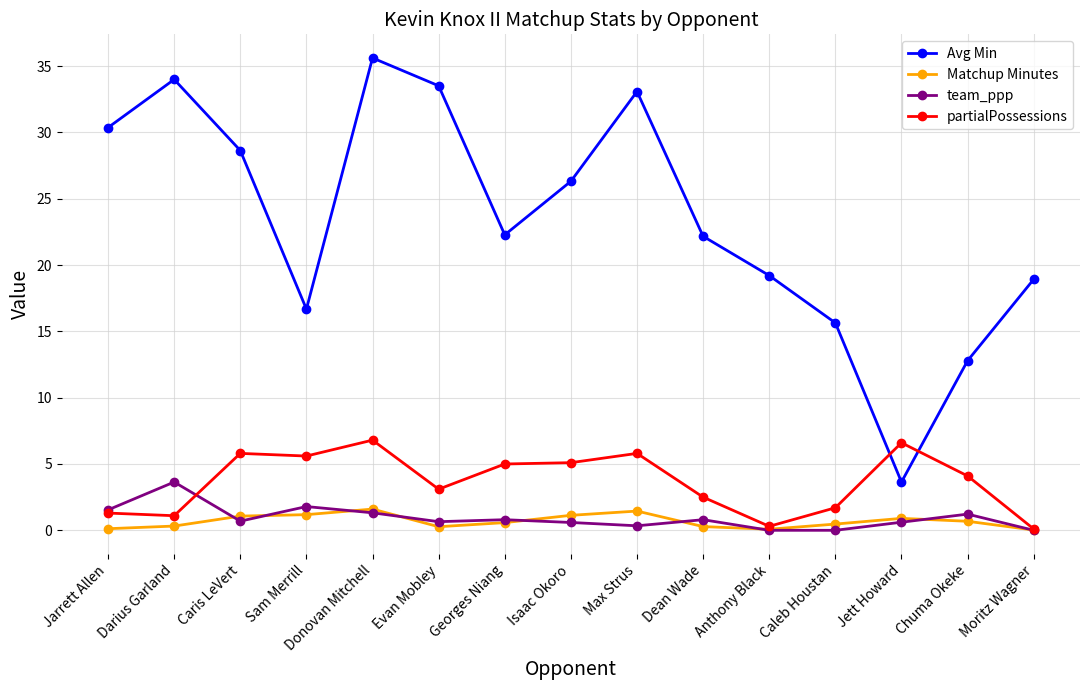

At which category is the sum across all series the highest?

Donovan Mitchell